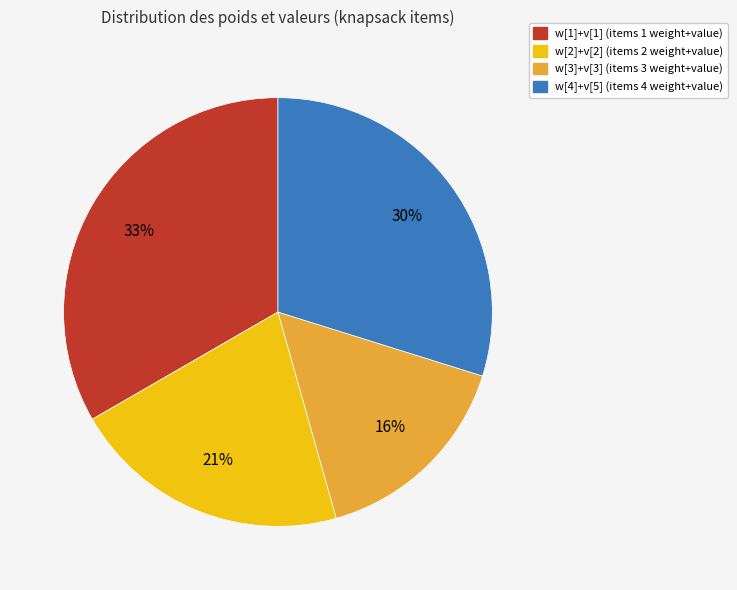

Does any single category account for the majority?

No